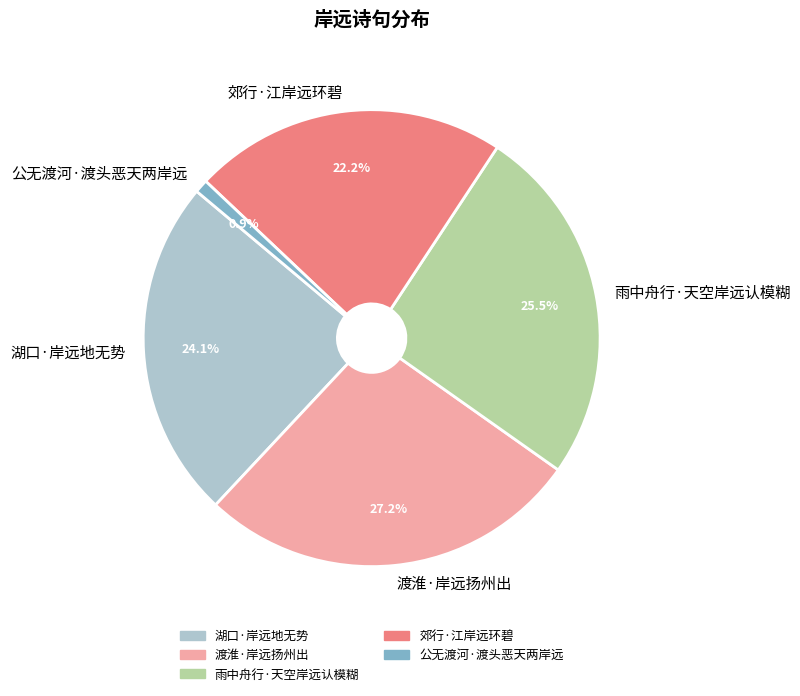

What portion of the pie excludes 郊行·江岸远环碧?

77.8%